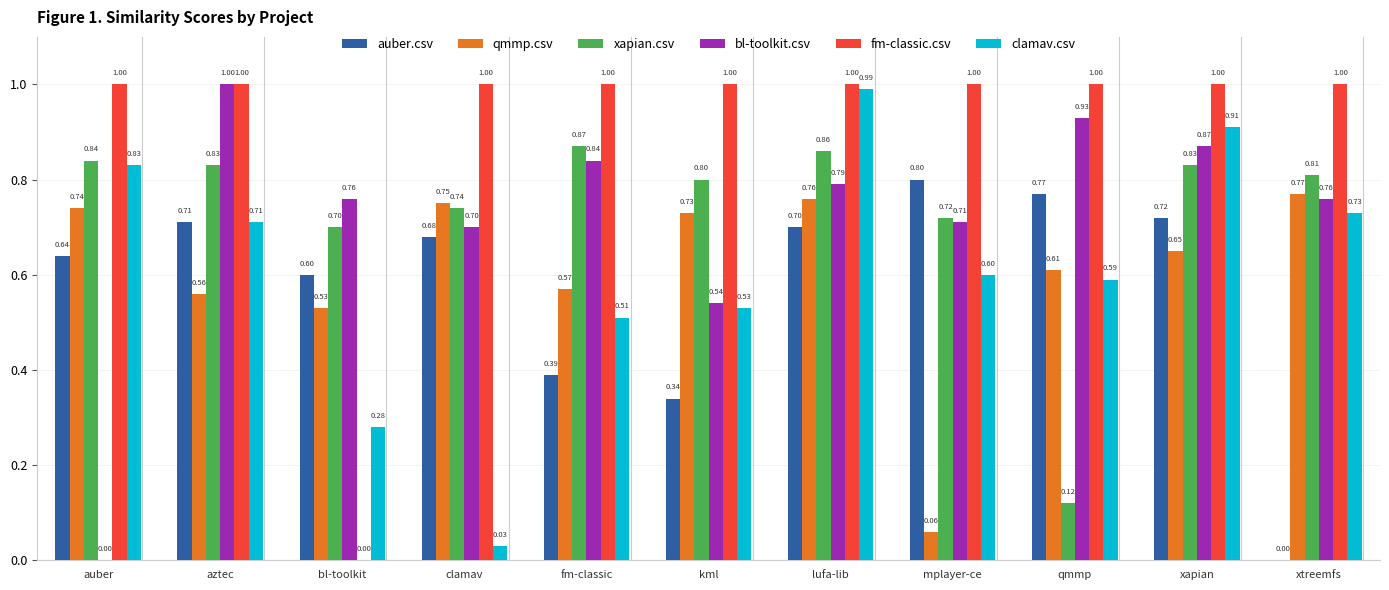

What is the average value of the bl-toolkit.csv series?

0.7